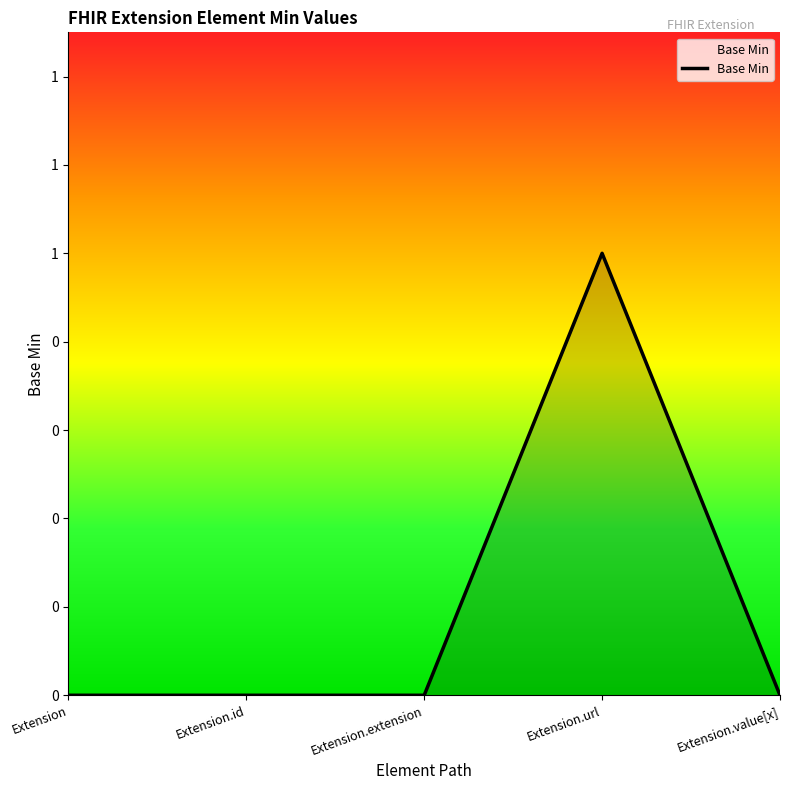

Which has a higher value, Extension.url or Extension.value[x]?

Extension.url